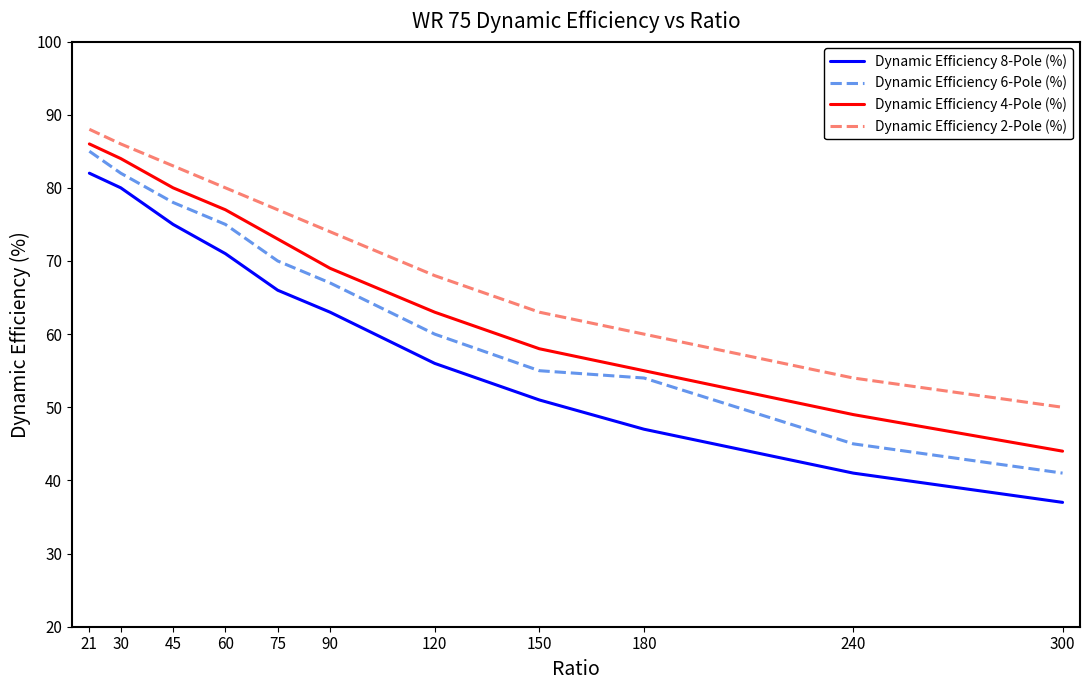

Reading left to right, extract all data points from this chart.

Dynamic Efficiency 8-Pole (%): 82	80	75	71	66	63	56	51	47	41	37
Dynamic Efficiency 6-Pole (%): 85	82	78	75	70	67	60	55	54	45	41
Dynamic Efficiency 4-Pole (%): 86	84	80	77	73	69	63	58	55	49	44
Dynamic Efficiency 2-Pole (%): 88	86	83	80	77	74	68	63	60	54	50